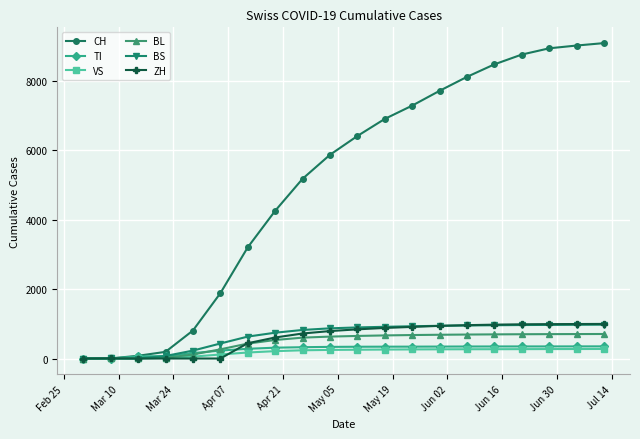

Which series has the widest spread of values?

CH